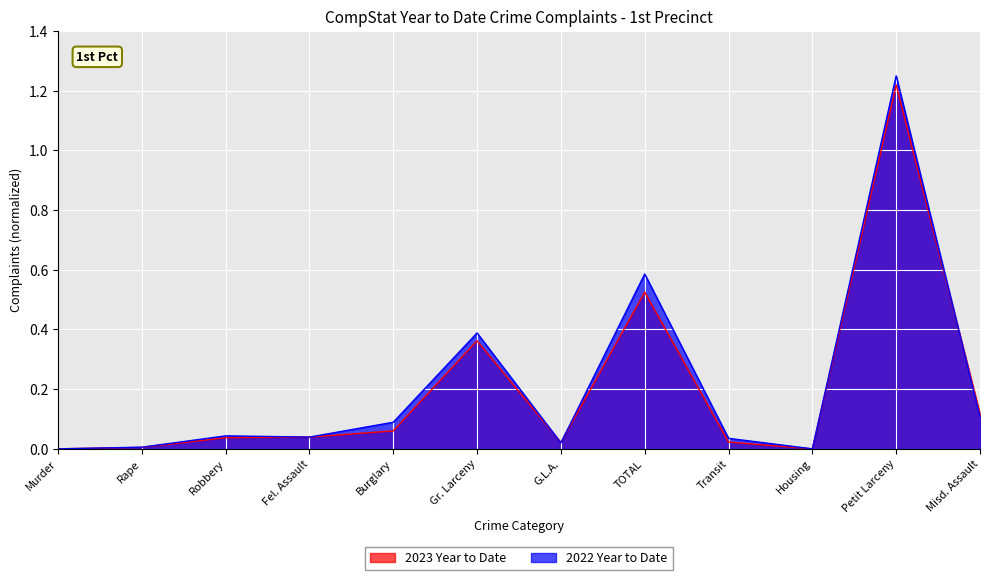

Where is 2023 Year to Date nearest to the value 0?

Murder